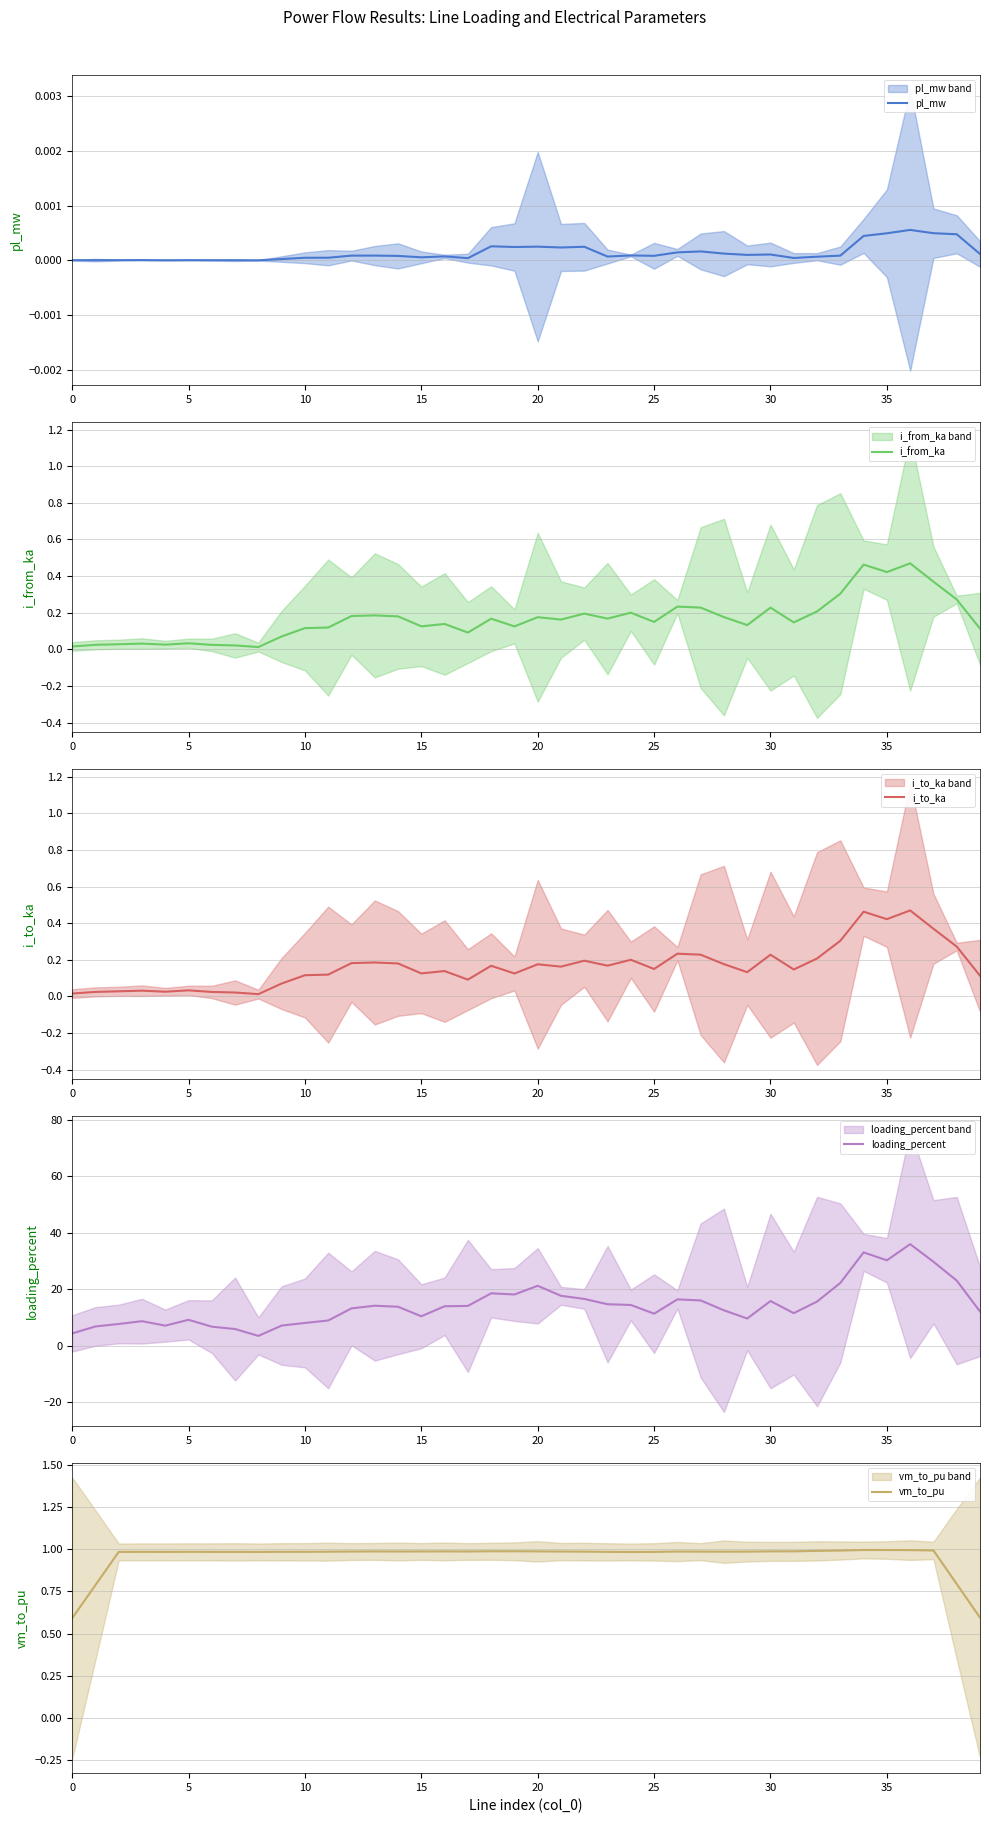

What is the label of the 26th point from the right?

14